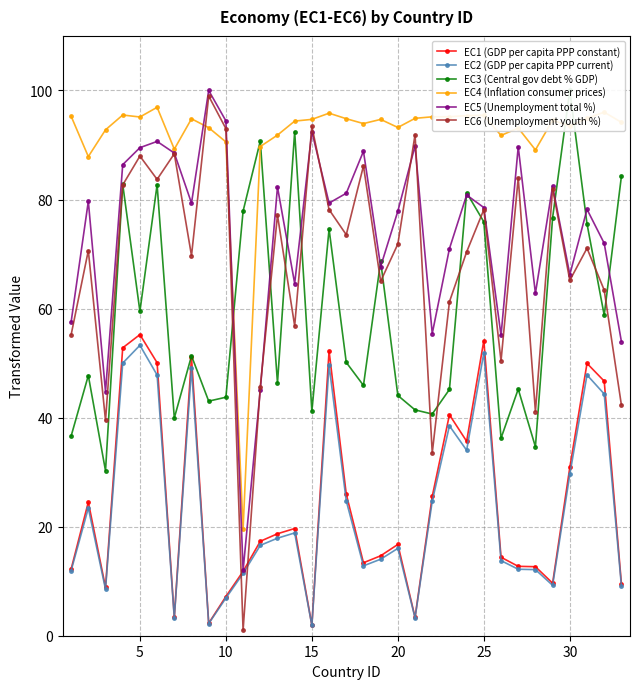

What is the minimum value for EC4 (Inflation consumer prices)?

19.6